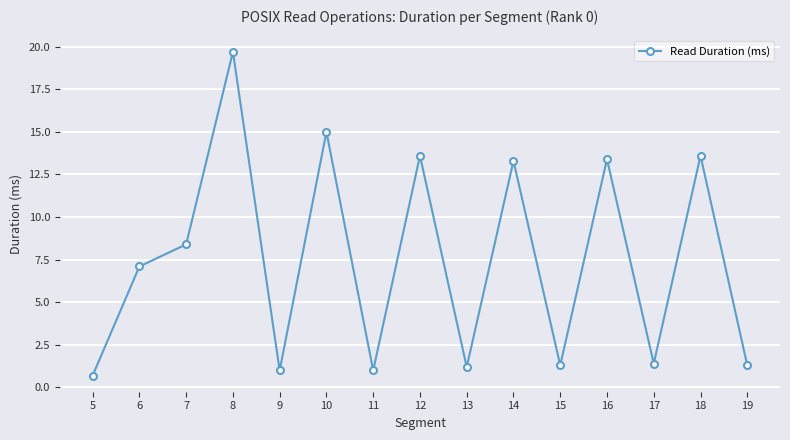

True or false: the data has more than 0 interior local peaks.

True